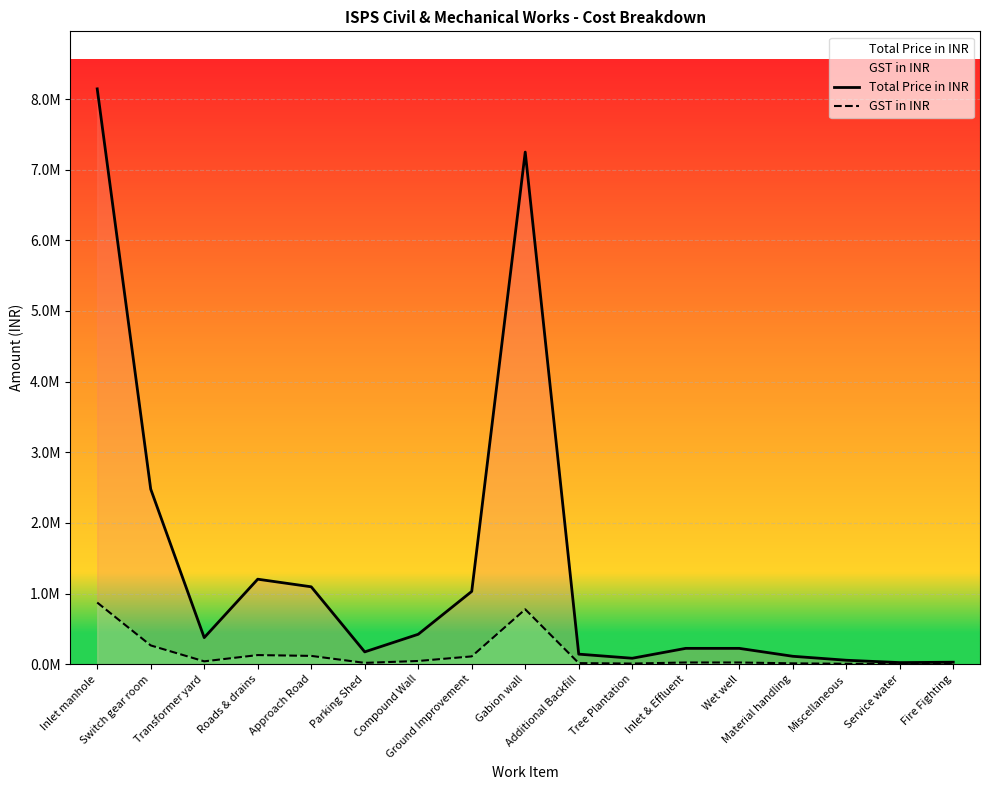

What is the total value across all series at Additional Backfill?

157480.0